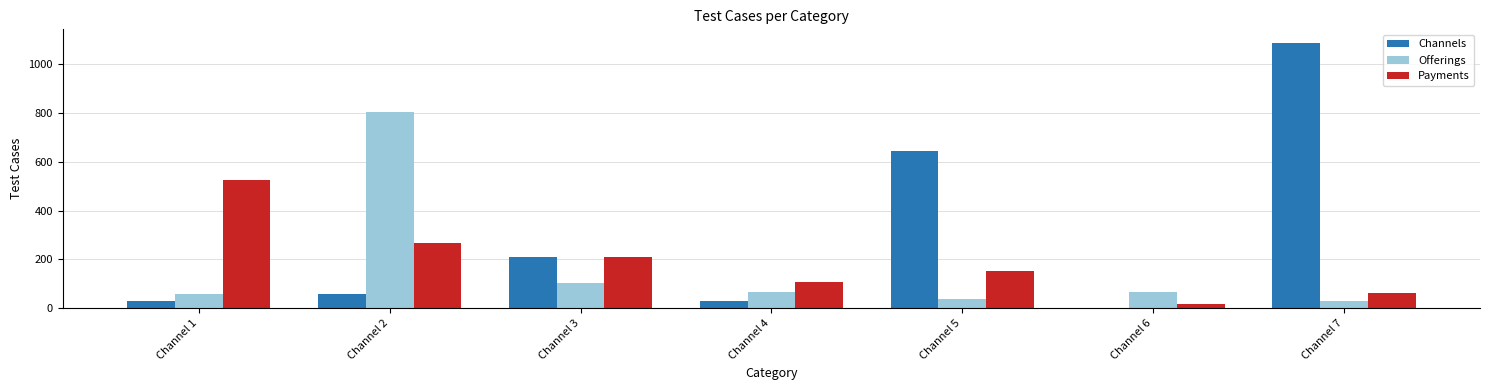

Between Channel 1 and Channel 4, which series saw the biggest shift?

Payments